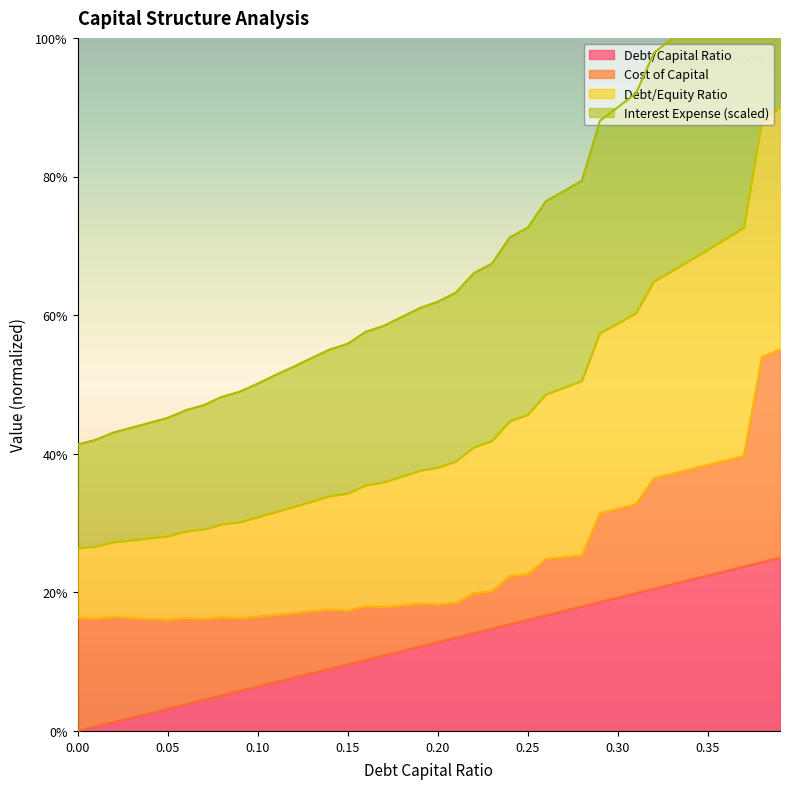

The value of debt_equity at 0.22 is 89.8. True or false?

False